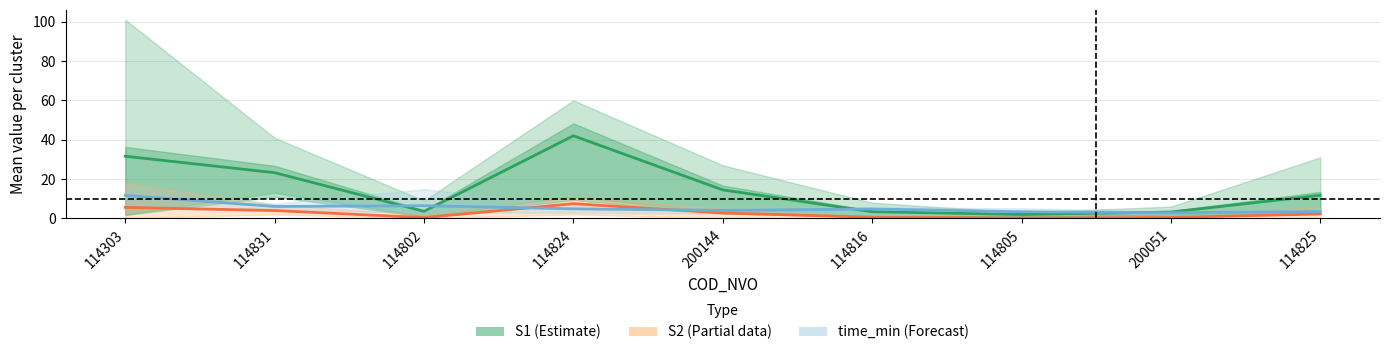

Reading left to right, transcribe all the data shown in this chart.

S1 (Estimate): 114303=31.6	114831=23.2	114802=3.6	114824=42.0	200144=14.5	114816=3.4	114805=2.0	200051=3.2	114825=11.8
S2 (Partial): 114303=5.6	114831=4.0	114802=0.4	114824=7.5	200144=2.8	114816=0.6	114805=0.2	200051=0.5	114825=2.2
time_min (Forecast): 114303=11.7	114831=6.1	114802=6.5	114824=4.9	200144=4.0	114816=4.8	114805=3.4	200051=2.9	114825=3.5